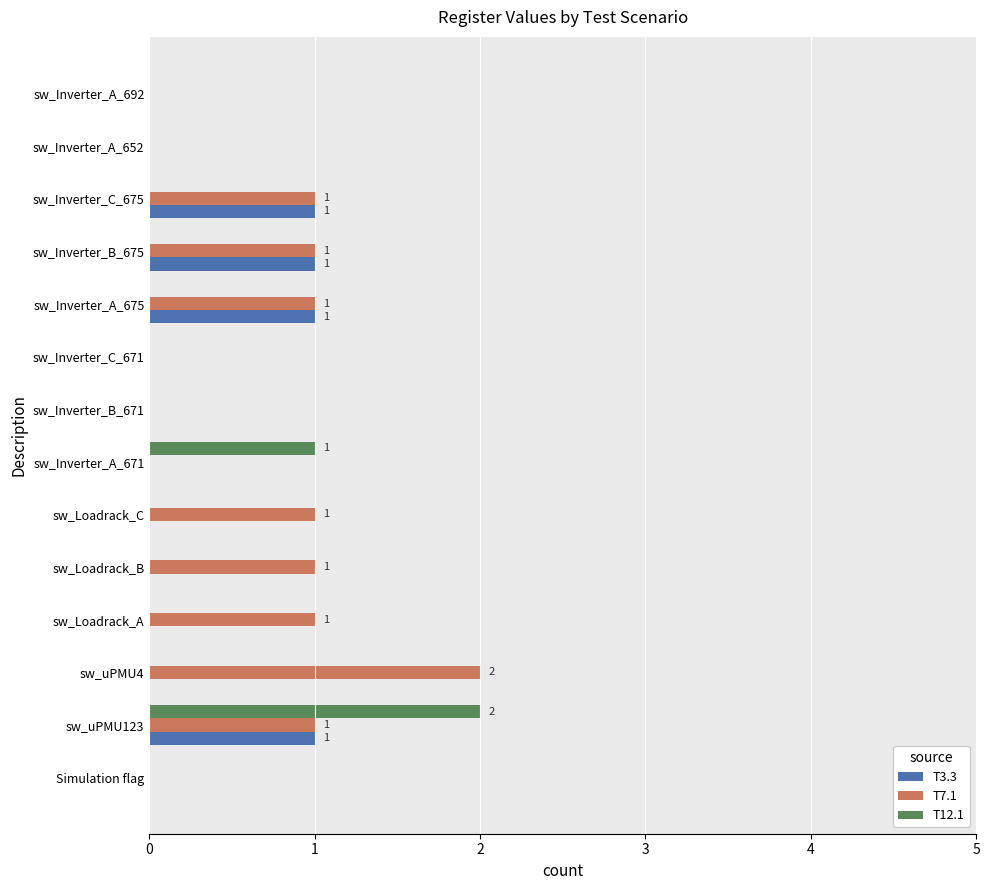

At which category is the sum across all series the highest?

sw_uPMU123